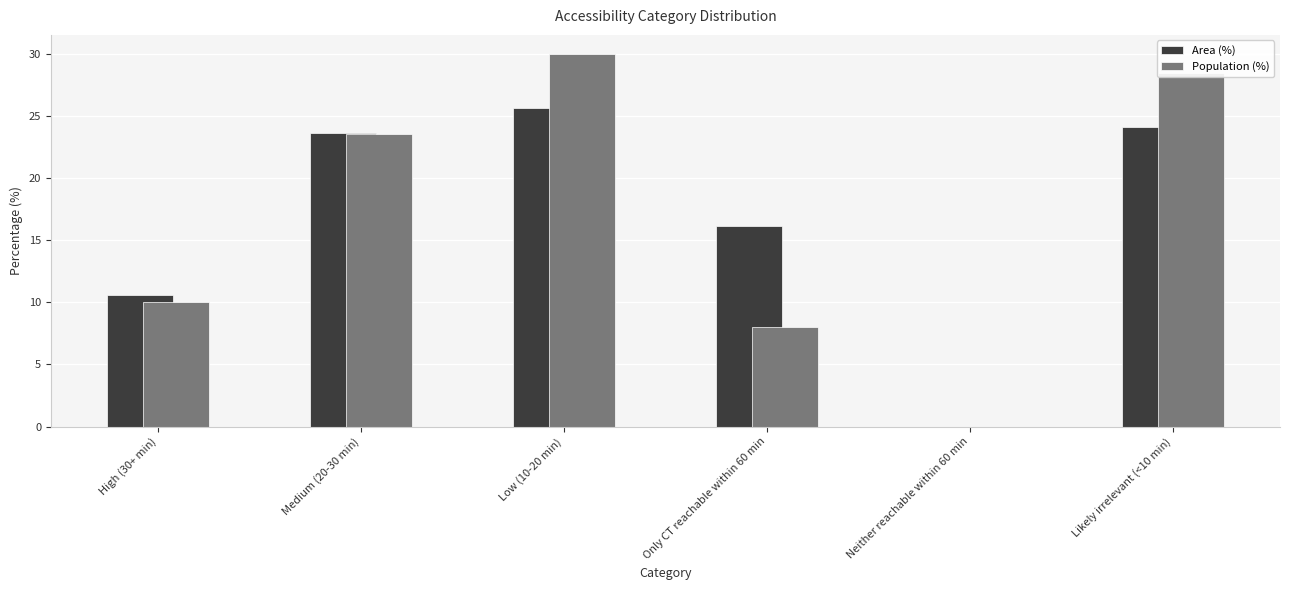

How many values in Population (%) are above zero?

5